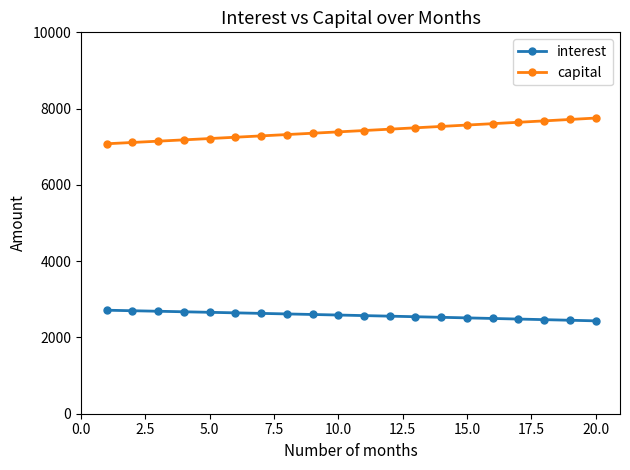

Which series has the largest total across all categories?

capital